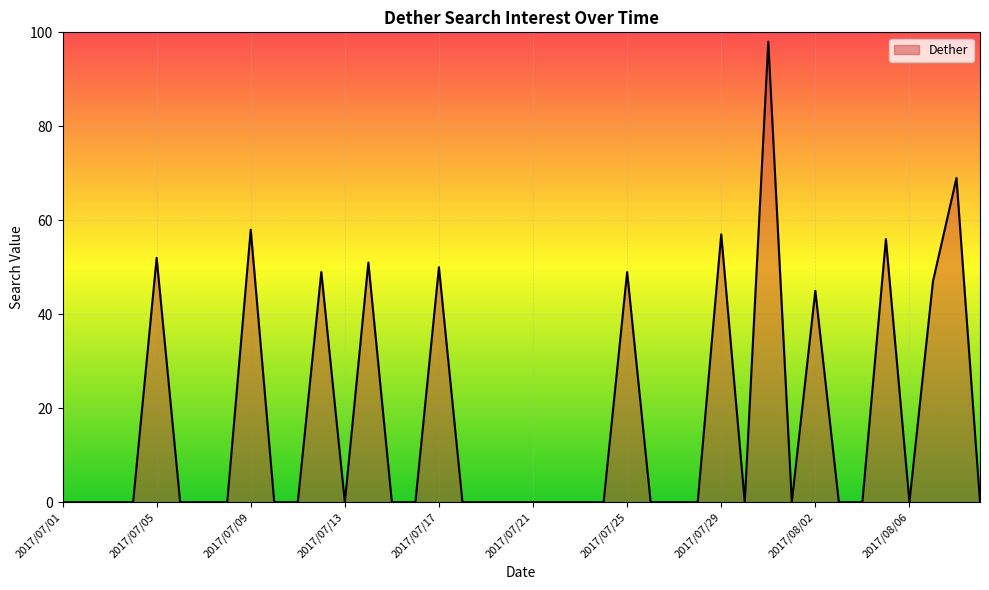

What is the difference between the maximum and minimum values?

98